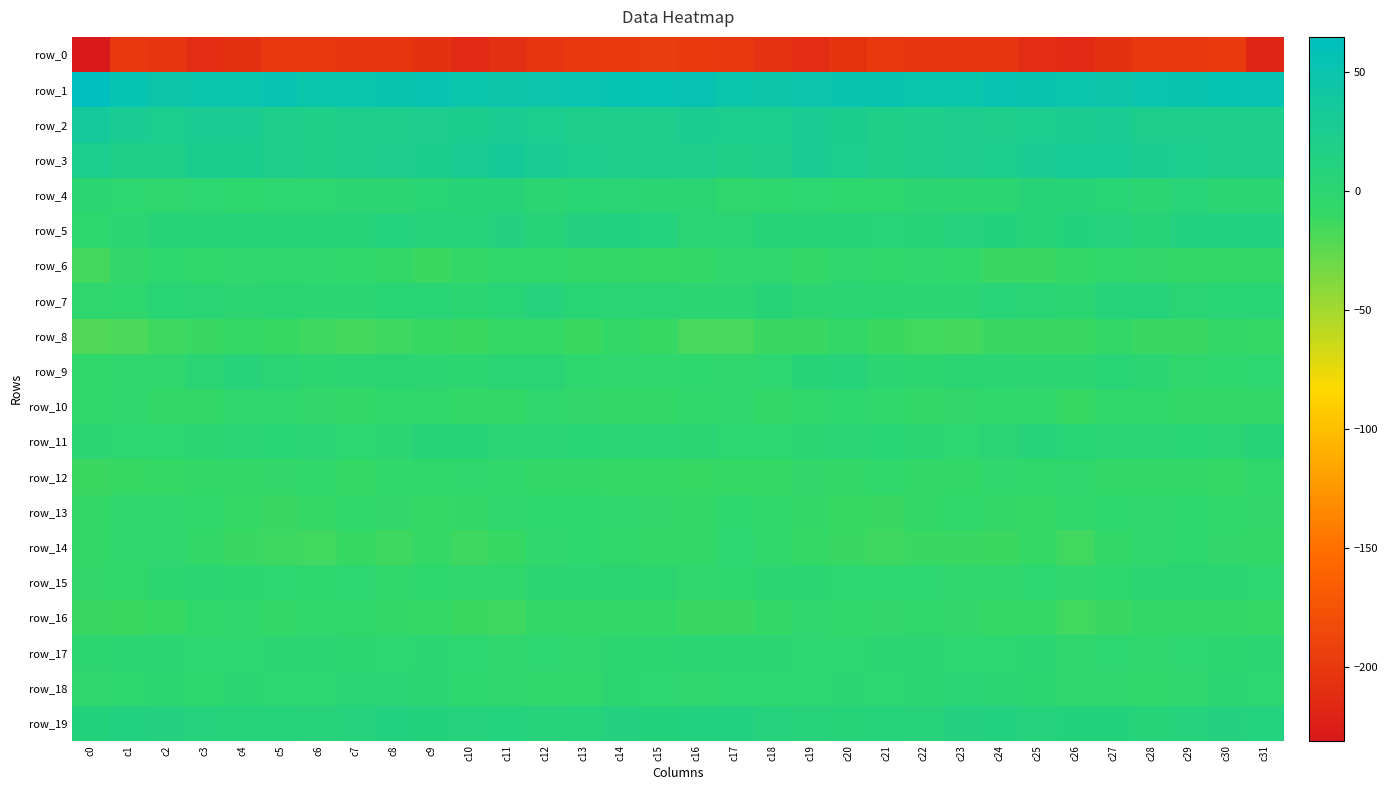

Reading left to right, what are all the values shown in this chart?

row_0: c0=-230.7	c1=-200.8	c2=-203.0	c3=-211.2	c4=-207.1	c5=-201.3	c6=-201.0	c7=-203.1	c8=-202.2	c9=-207.5	c10=-213.7	c11=-209.9	c12=-203.3	c13=-199.5	c14=-198.5	c15=-195.6	c16=-198.5	c17=-200.4	c18=-206.7	c19=-210.7	c20=-205.2	c21=-199.9	c22=-201.9	c23=-203.3	c24=-203.0	c25=-210.7	c26=-213.5	c27=-207.4	c28=-200.9	c29=-199.6	c30=-198.0	c31=-217.7
row_1: c0=64.6	c1=53.5	c2=46.3	c3=47.5	c4=49.0	c5=51.8	c6=47.7	c7=47.2	c8=50.0	c9=52.0	c10=48.4	c11=46.3	c12=48.2	c13=50.2	c14=53.0	c15=54.2	c16=53.7	c17=48.7	c18=46.1	c19=48.2	c20=49.7	c21=51.1	c22=46.8	c23=47.8	c24=51.4	c25=50.9	c26=47.1	c27=46.5	c28=49.4	c29=50.8	c30=53.4	c31=51.9
row_2: c0=34.1	c1=27.3	c2=23.7	c3=26.3	c4=26.4	c5=21.6	c6=19.1	c7=22.6	c8=23.0	c9=23.2	c10=25.2	c11=27.1	c12=24.0	c13=21.8	c14=22.9	c15=22.3	c16=25.7	c17=24.6	c18=24.0	c19=27.4	c20=24.9	c21=19.5	c22=20.4	c23=23.5	c24=22.7	c25=24.0	c26=25.9	c27=26.7	c28=22.3	c29=22.9	c30=21.3	c31=20.7
row_3: c0=24.4	c1=19.8	c2=18.8	c3=24.8	c4=25.2	c5=21.5	c6=19.4	c7=23.0	c8=23.2	c9=25.3	c10=28.7	c11=31.1	c12=26.9	c13=24.5	c14=22.0	c15=22.3	c16=22.7	c17=17.9	c18=20.7	c19=26.1	c20=24.3	c21=19.4	c22=21.0	c23=23.2	c24=23.8	c25=26.4	c26=30.0	c27=30.0	c28=25.7	c29=23.9	c30=21.1	c31=21.1
row_4: c0=-0.2	c1=-2.2	c2=-3.5	c3=-2.0	c4=-2.8	c5=-2.1	c6=-1.4	c7=0.0	c8=-0.2	c9=3.9	c10=5.6	c11=6.0	c12=0.3	c13=3.5	c14=2.9	c15=1.6	c16=1.9	c17=-3.6	c18=-2.5	c19=-2.1	c20=-2.5	c21=-2.4	c22=-0.4	c23=-0.3	c24=0.9	c25=5.3	c26=6.0	c27=4.0	c28=0.4	c29=4.6	c30=1.6	c31=1.4
row_5: c0=-2.9	c1=1.2	c2=5.6	c3=5.4	c4=6.7	c5=5.4	c6=5.3	c7=6.7	c8=10.1	c9=7.5	c10=7.3	c11=10.9	c12=5.6	c13=10.7	c14=12.7	c15=9.9	c16=3.1	c17=3.1	c18=6.4	c19=5.5	c20=6.6	c21=4.8	c22=5.7	c23=8.3	c24=9.6	c25=6.5	c26=9.4	c27=9.1	c28=6.0	c29=12.9	c30=12.1	c31=12.9
row_6: c0=-15.2	c1=-6.9	c2=-2.7	c3=-6.3	c4=-4.6	c5=-3.9	c6=-4.6	c7=-5.3	c8=-9.1	c9=-12.5	c10=-9.0	c11=-6.0	c12=-5.9	c13=-7.1	c14=-8.6	c15=-9.7	c16=-9.1	c17=-4.4	c18=-3.1	c19=-7.1	c20=-3.3	c21=-4.9	c22=-4.3	c23=-6.0	c24=-11.2	c25=-11.8	c26=-7.6	c27=-5.5	c28=-6.5	c29=-7.7	c30=-8.5	c31=-7.2
row_7: c0=-3.0	c1=-2.7	c2=3.7	c3=3.1	c4=-0.3	c5=2.0	c6=1.2	c7=1.0	c8=3.6	c9=4.2	c10=0.6	c11=4.5	c12=8.5	c13=3.7	c14=3.3	c15=3.4	c16=-0.2	c17=-0.5	c18=5.4	c19=0.3	c20=1.3	c21=1.2	c22=1.6	c23=1.6	c24=4.7	c25=2.5	c26=0.9	c27=7.4	c28=7.0	c29=2.7	c30=4.1	c31=4.3
row_8: c0=-20.6	c1=-18.7	c2=-13.3	c3=-12.0	c4=-10.0	c5=-10.9	c6=-13.8	c7=-16.2	c8=-13.1	c9=-10.4	c10=-12.2	c11=-10.0	c12=-10.2	c13=-12.6	c14=-8.7	c15=-10.9	c16=-17.1	c17=-16.8	c18=-12.1	c19=-11.6	c20=-9.2	c21=-12.5	c22=-14.5	c23=-15.7	c24=-11.4	c25=-11.1	c26=-11.8	c27=-9.2	c28=-11.5	c29=-11.7	c30=-7.9	c31=-9.3
row_9: c0=-4.7	c1=-3.2	c2=-3.2	c3=2.7	c4=7.7	c5=3.1	c6=-1.1	c7=0.5	c8=2.2	c9=0.1	c10=-0.8	c11=3.1	c12=3.1	c13=-2.5	c14=-3.1	c15=-4.2	c16=-2.8	c17=-3.6	c18=-1.8	c19=5.7	c20=7.3	c21=0.6	c22=-1.1	c23=2.0	c24=1.5	c25=-0.6	c26=0.4	c27=4.1	c28=1.2	c29=-3.7	c30=-2.7	c31=-1.9
row_10: c0=-5.2	c1=-3.3	c2=-7.0	c3=-7.5	c4=-3.3	c5=-4.2	c6=-6.8	c7=-7.3	c8=-6.1	c9=-5.1	c10=-9.0	c11=-7.8	c12=-3.6	c13=-6.9	c14=-8.5	c15=-8.7	c16=-5.6	c17=-4.0	c18=-8.5	c19=-5.7	c20=-2.9	c21=-5.6	c22=-7.3	c23=-6.7	c24=-5.8	c25=-5.6	c26=-10.6	c27=-4.7	c28=-4.8	c29=-8.2	c30=-8.4	c31=-8.3
row_11: c0=-0.4	c1=-1.6	c2=-2.3	c3=0.7	c4=2.5	c5=3.6	c6=3.3	c7=-1.9	c8=0.7	c9=6.3	c10=6.4	c11=2.8	c12=3.4	c13=3.9	c14=2.7	c15=2.8	c16=1.6	c17=-2.0	c18=-1.7	c19=1.7	c20=2.7	c21=3.6	c22=1.5	c23=-2.2	c24=3.0	c25=7.7	c26=4.0	c27=3.2	c28=3.4	c29=3.5	c30=2.9	c31=6.8
row_12: c0=-12.7	c1=-10.9	c2=-9.7	c3=-7.5	c4=-7.2	c5=-6.6	c6=-5.7	c7=-9.5	c8=-5.3	c9=-5.2	c10=-4.6	c11=-5.8	c12=-9.1	c13=-7.3	c14=-9.9	c15=-9.6	c16=-10.6	c17=-10.0	c18=-9.4	c19=-6.6	c20=-7.7	c21=-5.8	c22=-7.3	c23=-8.7	c24=-4.4	c25=-5.6	c26=-4.0	c27=-7.8	c28=-8.6	c29=-8.0	c30=-10.0	c31=-5.7
row_13: c0=-8.9	c1=-4.2	c2=-3.3	c3=-6.2	c4=-9.4	c5=-11.5	c6=-9.8	c7=-6.3	c8=-6.6	c9=-9.6	c10=-7.8	c11=-2.9	c12=-2.7	c13=-2.6	c14=-3.6	c15=-6.9	c16=-7.0	c17=-2.4	c18=-4.8	c19=-7.1	c20=-10.7	c21=-11.2	c22=-8.2	c23=-5.9	c24=-7.8	c25=-9.7	c26=-5.5	c27=-2.5	c28=-3.0	c29=-2.6	c30=-5.0	c31=-6.8
row_14: c0=-8.5	c1=-4.6	c2=-2.9	c3=-8.0	c4=-11.3	c5=-12.9	c6=-14.0	c7=-10.8	c8=-13.5	c9=-9.9	c10=-13.5	c11=-10.7	c12=-4.3	c13=-2.5	c14=-4.8	c15=-7.7	c16=-7.3	c17=-2.2	c18=-5.0	c19=-9.5	c20=-12.0	c21=-13.7	c22=-12.1	c23=-12.1	c24=-12.5	c25=-10.2	c26=-13.9	c27=-7.8	c28=-3.6	c29=-2.4	c30=-6.7	c31=-8.8
row_15: c0=-6.7	c1=-4.9	c2=-0.7	c3=1.1	c4=-1.1	c5=-1.7	c6=-2.9	c7=-2.0	c8=-5.1	c9=-2.7	c10=-3.2	c11=-3.6	c12=-0.4	c13=1.1	c14=2.0	c15=-0.9	c16=-4.4	c17=-2.7	c18=0.2	c19=0.5	c20=-1.7	c21=-2.2	c22=-2.1	c23=-3.7	c24=-4.5	c25=-2.1	c26=-4.1	c27=-2.6	c28=0.4	c29=2.2	c30=0.9	c31=-1.6
row_16: c0=-11.6	c1=-12.6	c2=-10.8	c3=-4.9	c4=-3.9	c5=-7.0	c6=-5.9	c7=-5.0	c8=-8.9	c9=-10.0	c10=-12.5	c11=-13.8	c12=-8.7	c13=-7.2	c14=-7.4	c15=-8.8	c16=-11.1	c17=-11.9	c18=-9.1	c19=-3.1	c20=-5.7	c21=-6.9	c22=-5.1	c23=-6.9	c24=-9.5	c25=-10.1	c26=-14.4	c27=-11.9	c28=-7.7	c29=-7.0	c30=-7.7	c31=-10.2
row_17: c0=-0.6	c1=0.5	c2=0.2	c3=-2.3	c4=-1.3	c5=-0.6	c6=-0.2	c7=-0.7	c8=-2.2	c9=-0.3	c10=-2.0	c11=-3.1	c12=-2.1	c13=-3.1	c14=-1.0	c15=-1.1	c16=1.5	c17=0.8	c18=-0.5	c19=-2.2	c20=-1.3	c21=-0.2	c22=-0.3	c23=-1.6	c24=-1.9	c25=0.2	c26=-3.4	c27=-2.1	c28=-3.1	c29=-1.8	c30=-1.0	c31=0.3
row_18: c0=-4.1	c1=-2.4	c2=-0.8	c3=-2.6	c4=0.6	c5=-1.2	c6=-1.6	c7=2.4	c8=2.9	c9=-0.1	c10=-2.8	c11=-3.9	c12=-5.6	c13=-6.0	c14=-0.9	c15=-2.2	c16=-3.1	c17=-1.6	c18=-1.6	c19=-1.7	c20=0.3	c21=-1.9	c22=-0.2	c23=3.3	c24=1.6	c25=-1.1	c26=-3.4	c27=-4.4	c28=-6.3	c29=-4.4	c30=-0.2	c31=-1.6
row_19: c0=9.2	c1=12.4	c2=10.6	c3=8.1	c4=7.0	c5=6.9	c6=7.6	c7=9.1	c8=11.9	c9=9.5	c10=9.0	c11=10.3	c12=7.7	c13=7.3	c14=10.5	c15=9.8	c16=11.0	c17=12.2	c18=9.0	c19=7.7	c20=6.8	c21=7.1	c22=7.8	c23=10.8	c24=11.0	c25=9.0	c26=9.6	c27=9.7	c28=6.7	c29=8.4	c30=10.9	c31=10.2